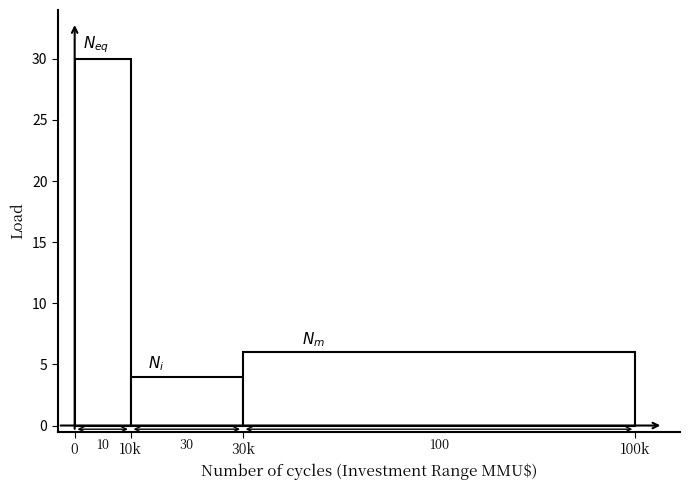

How many bars are there in total?

3